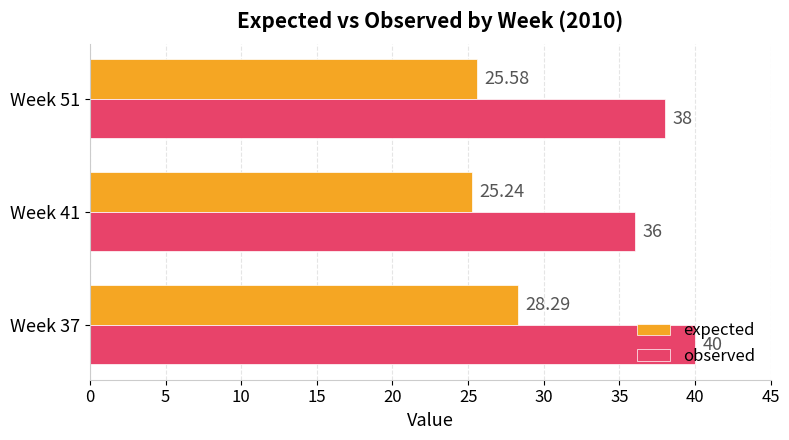

What is the average value of the observed series?

38.0